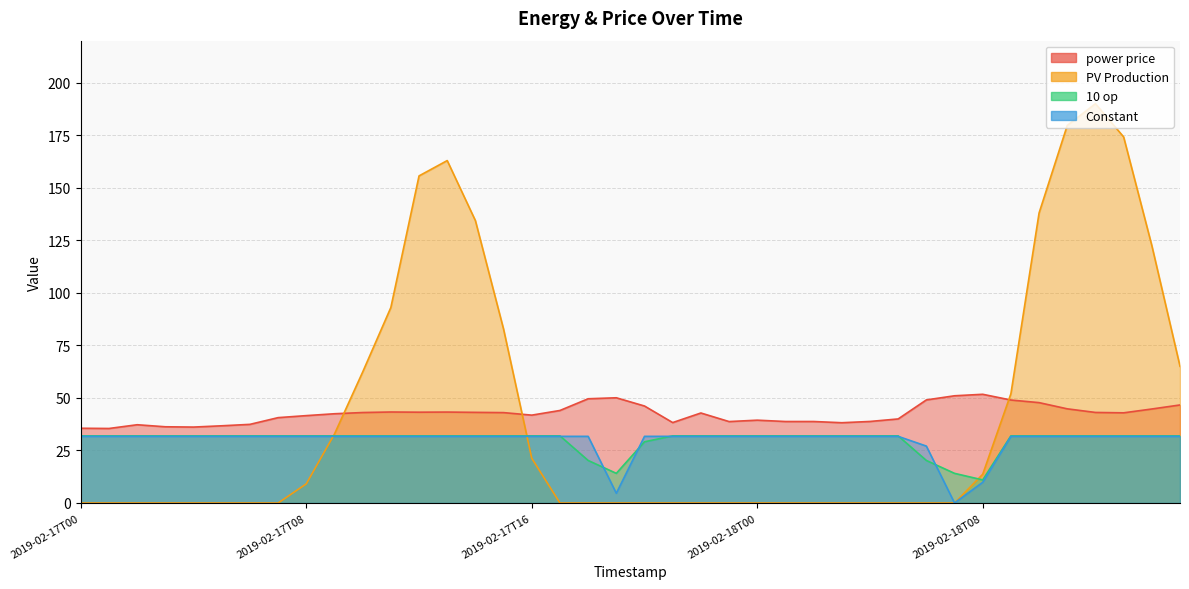

Between 2019-02-18T00 and 2019-02-18T09, which is larger?

2019-02-18T09